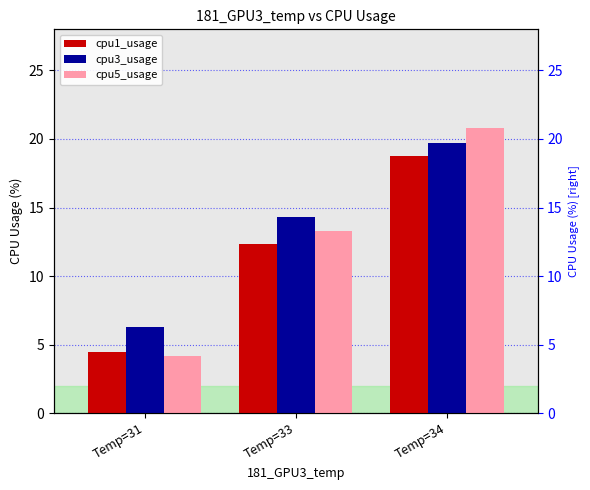

Which series has the largest range (max minus min)?

cpu5_usage